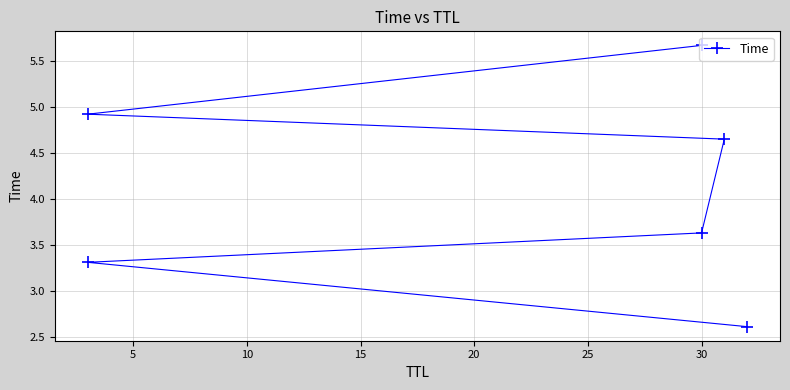

Is it true that the value at 30 is 6.4?

False